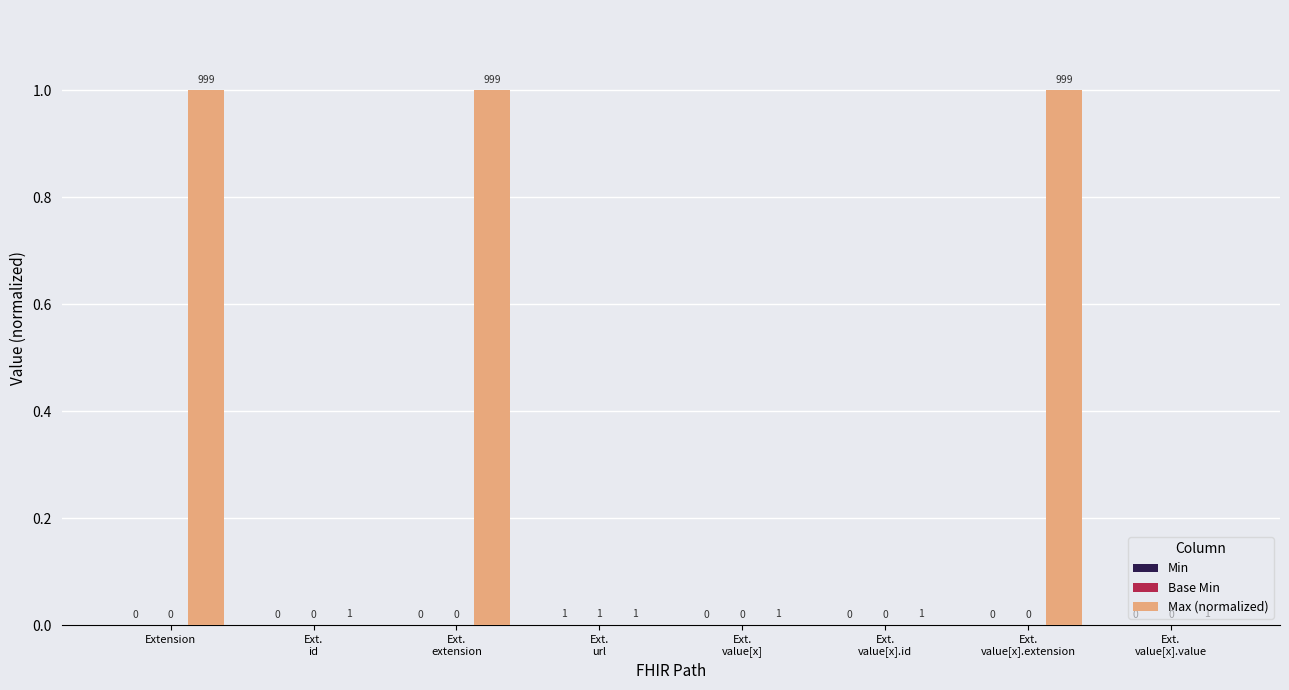

How many groups of bars are there?

8